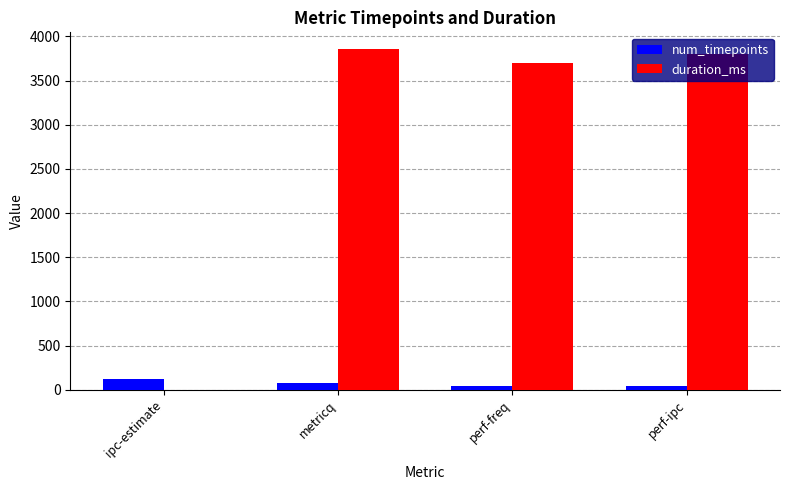

Which series has the largest range (max minus min)?

duration_ms